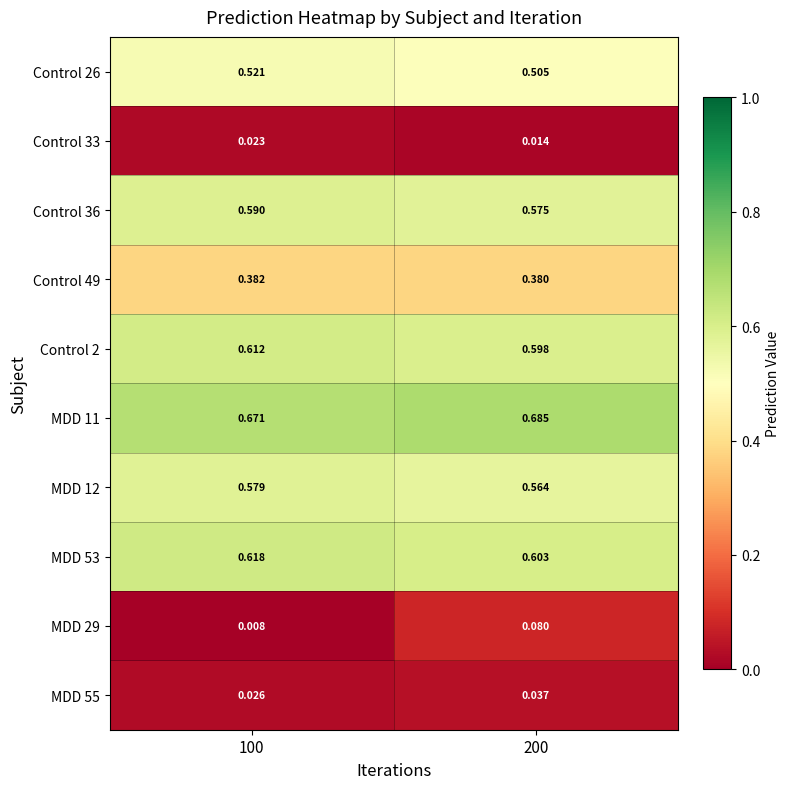

Which series changed the most between 100 and 200?

MDD 29